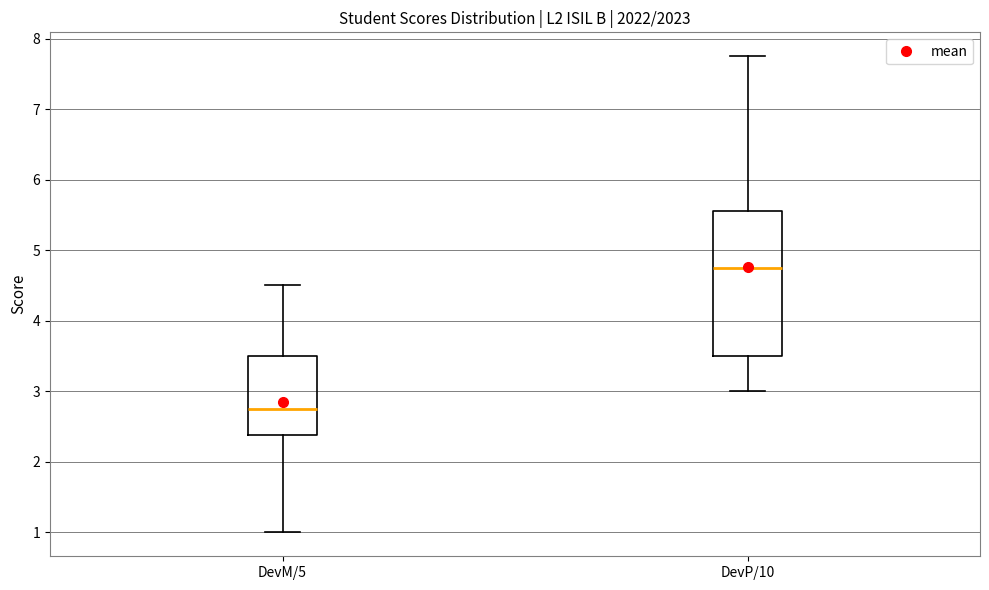

Reading left to right, read every box against the y-axis: the position of its median line, the range the box covers, and the ends of its whiskers. The values are not printed on the chart, so give them approximately, as read against the axis.

DevM/5: median 2.8, box 2.4 to 3.5, whiskers 1.0 to 4.5
DevP/10: median 4.8, box 3.5 to 5.6, whiskers 3.0 to 7.8